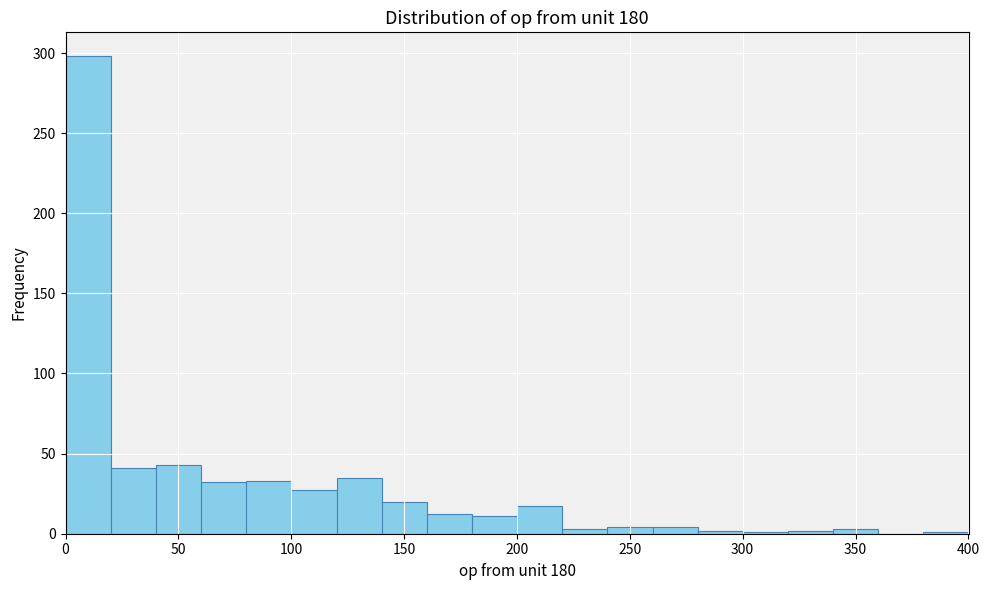

Reading left to right, transcribe this chart: for each bar, give the range it covers on the x-axis and its height. Neither the bar edges nor the heights are printed on the chart, so give them approximately, as read against the axes.

0 to 20: 300
20 to 40: 40
40 to 60: 45
60 to 80: 30
80 to 100: 35
100 to 120: 25
120 to 140: 35
140 to 160: 20
160 to 180: 10
180 to 200: 10
200 to 220: 15
220 to 240: under 5
240 to 260: under 5
260 to 280: under 5
280 to 300: under 5
300 to 320: under 5
320 to 340: under 5
340 to 360: under 5
360 to 380: 0
380 to 400: under 5